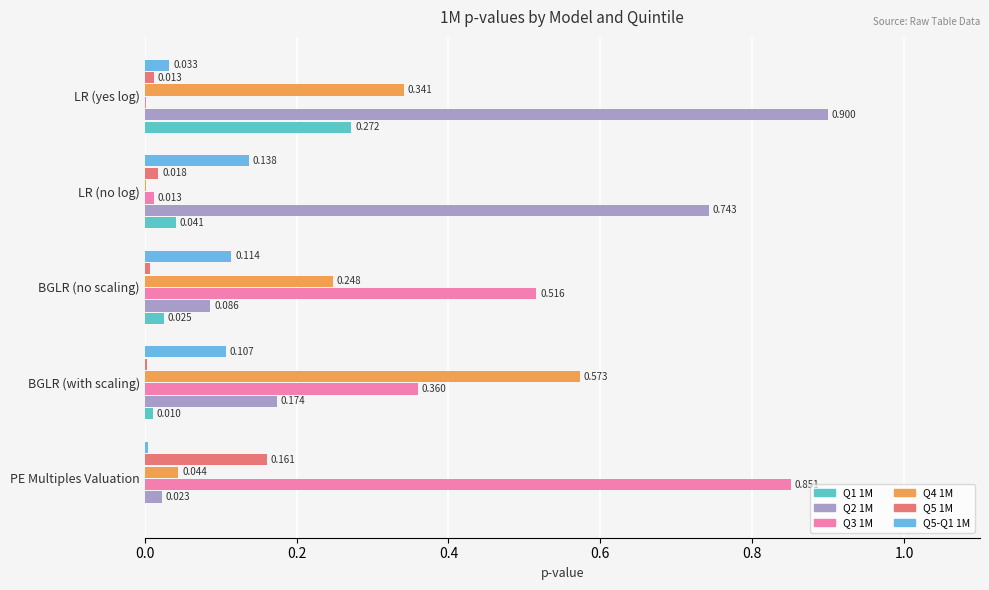

What are all the series names shown in the legend?

Q1 1M, Q2 1M, Q3 1M, Q4 1M, Q5 1M, Q5-Q1 1M